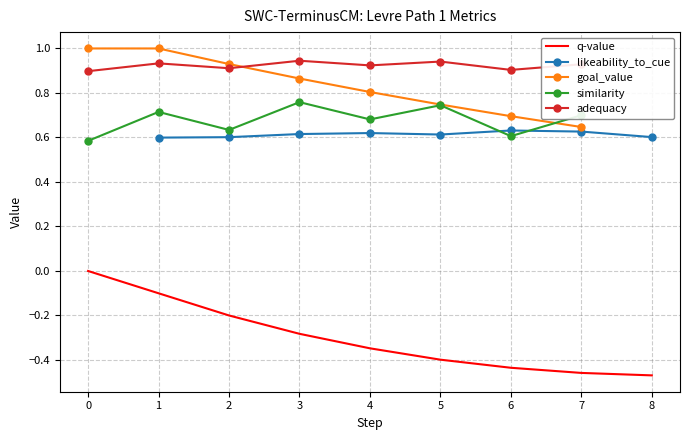

At which label is goal_value closest to 0?

7